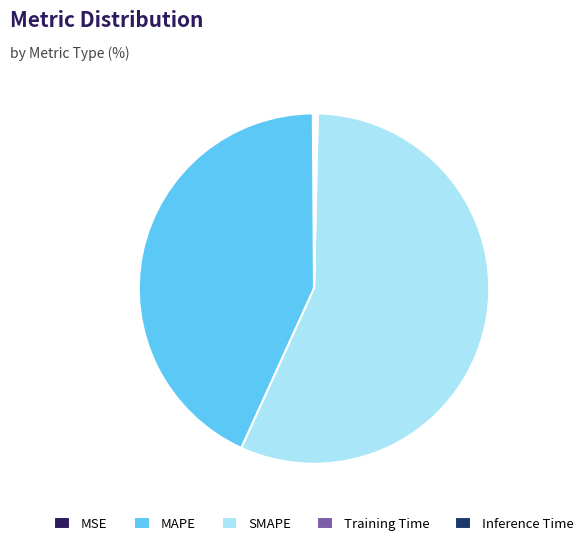

Is the sum of MAPE and Inference Time greater than half?

No